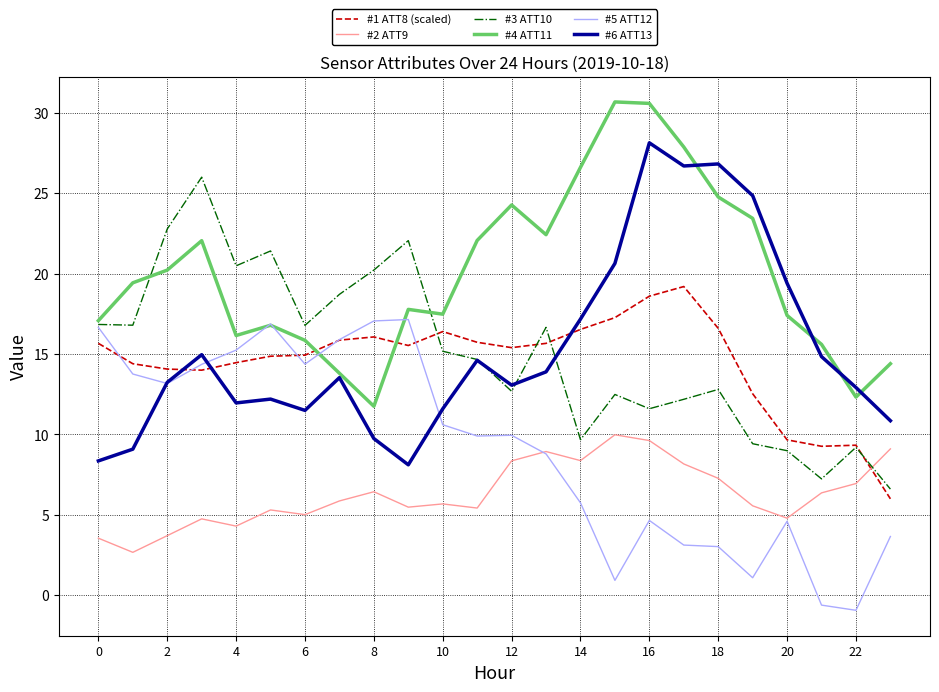

Which series has the largest total across all categories?

#4 ATT11